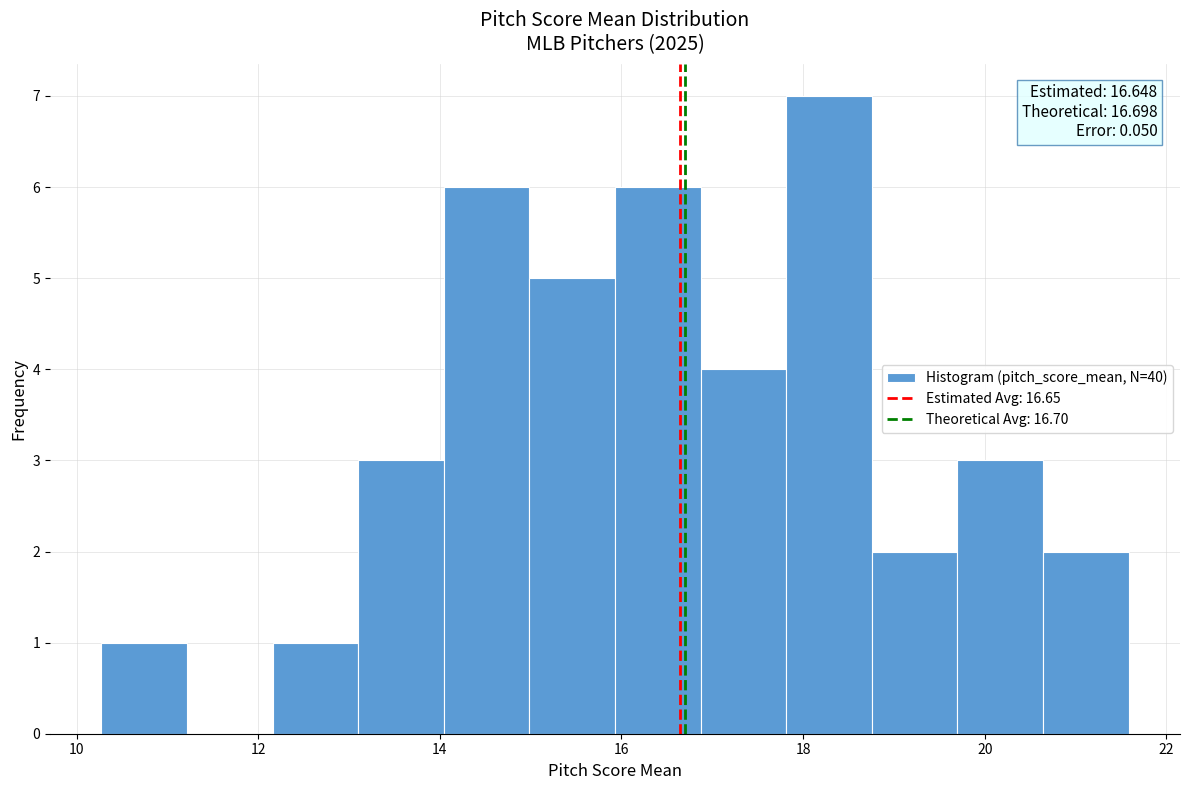

Which range on the x-axis has the tallest bar?

17.8 to 18.8